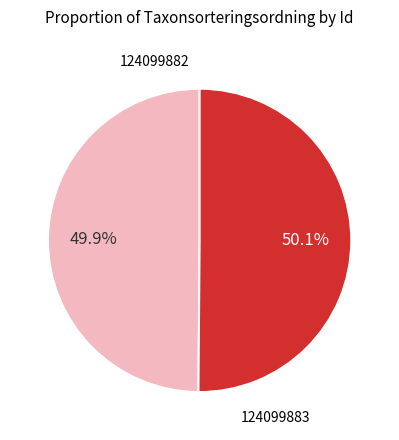

Does any single category account for the majority?

Yes